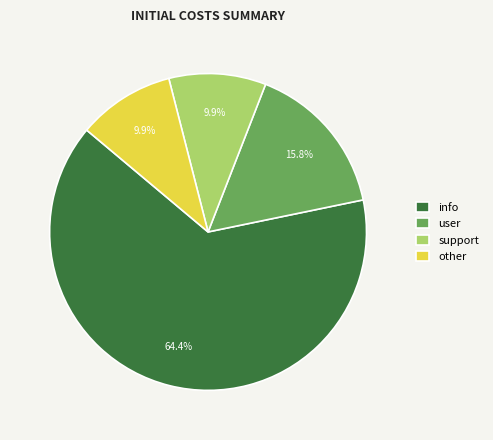

Between user and info, which is larger?

info